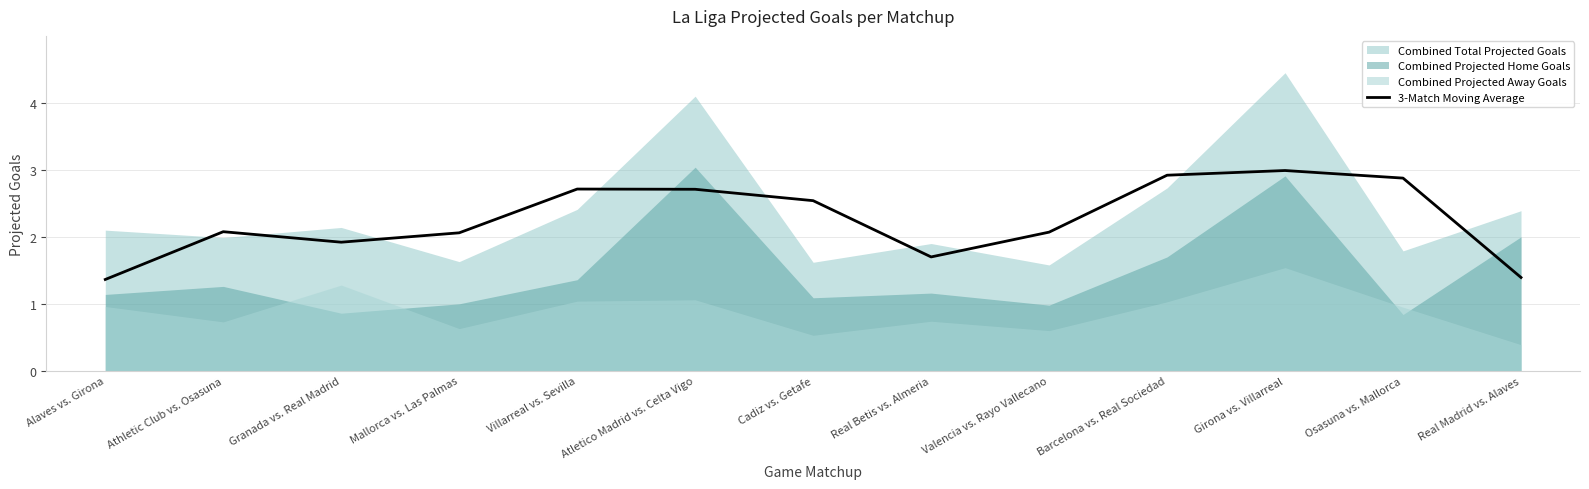

At which category does the chart reach its peak across all series?

Girona vs. Villarreal